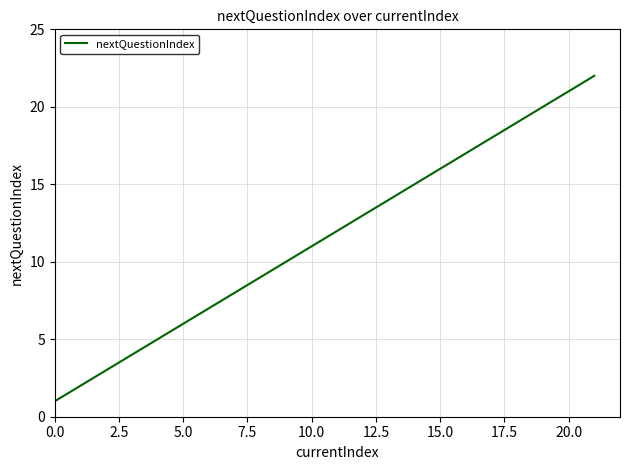

What is the difference between the maximum and minimum values?

21